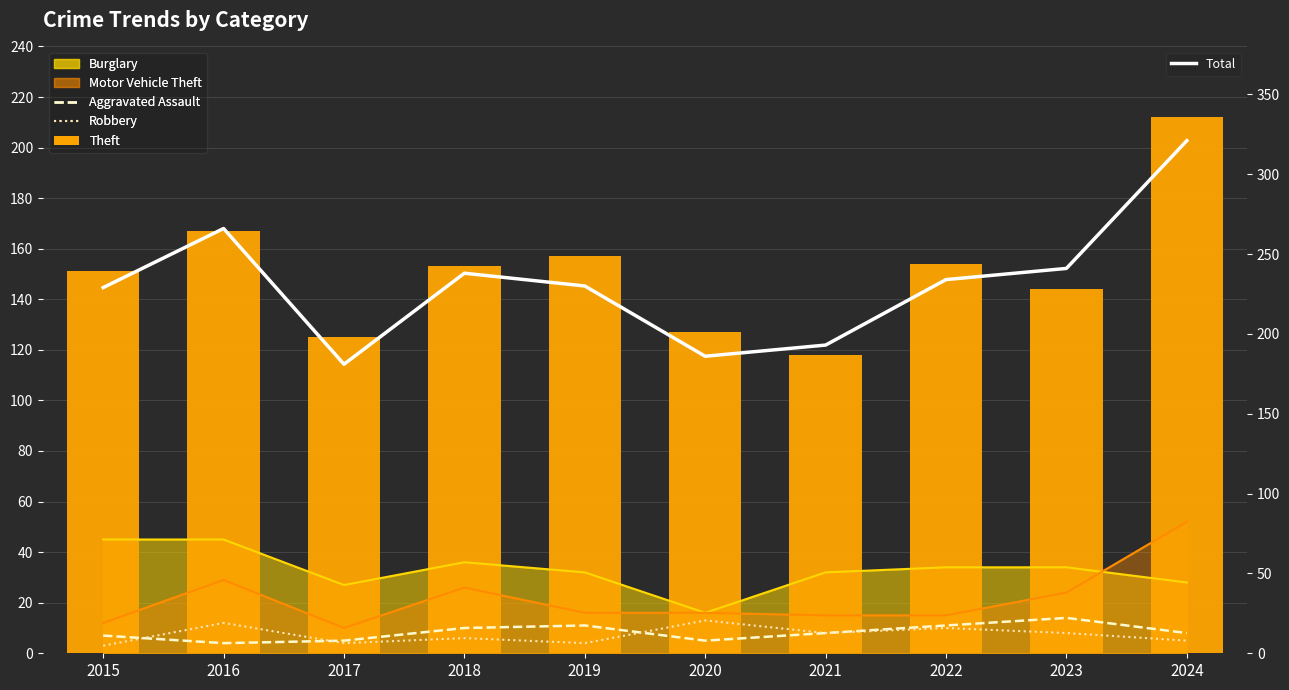

Which label corresponds to the smallest value in the chart?

2015